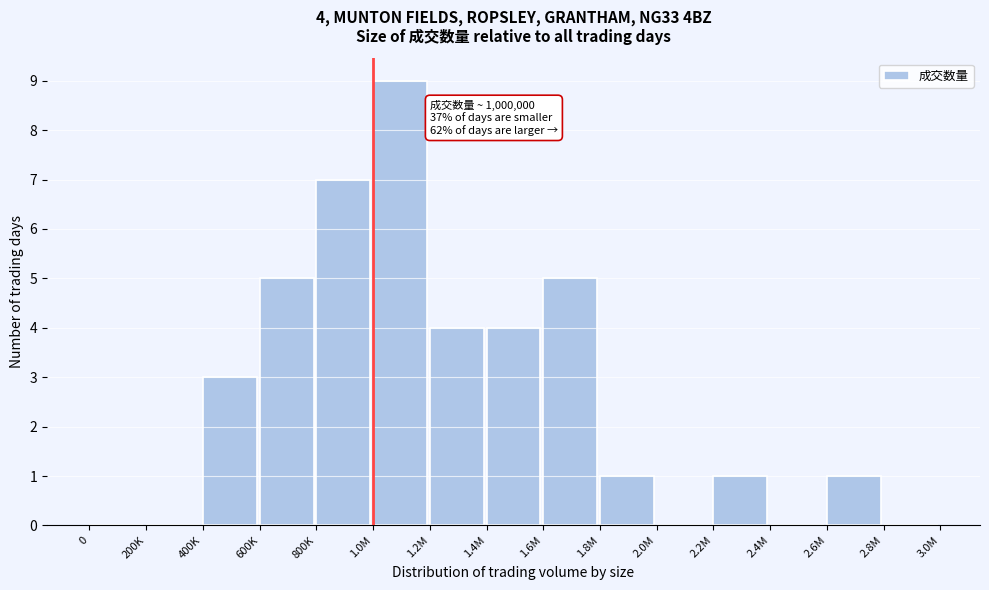

Reading left to right, transcribe all the data shown in this chart.

0=0	200K=0	400K=3	600K=5	800K=7	1.0M=9	1.2M=4	1.4M=4	1.6M=5	1.8M=1	2.0M=0	2.2M=1	2.4M=0	2.6M=1	2.8M=0